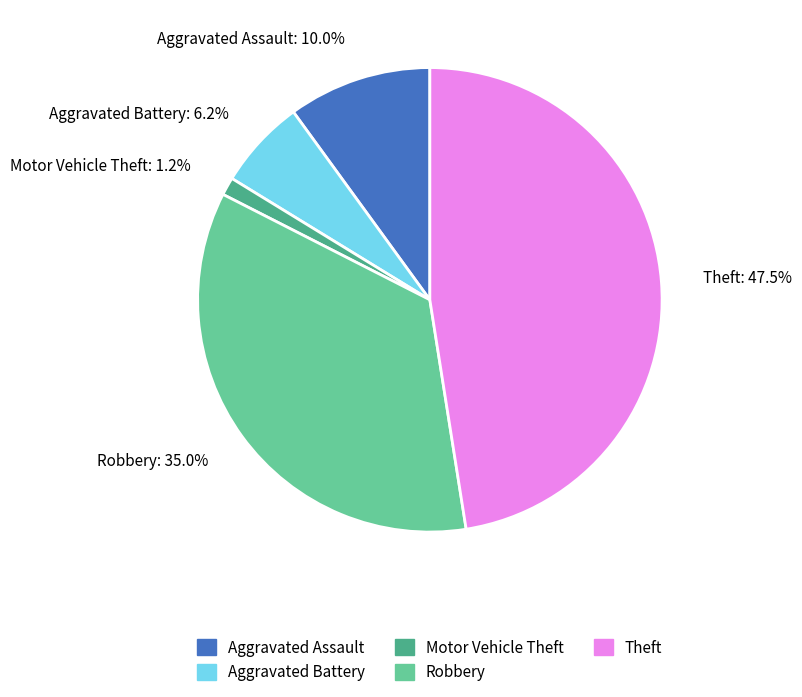

The Aggravated Assault slice represents 10% of the pie. True or false?

True